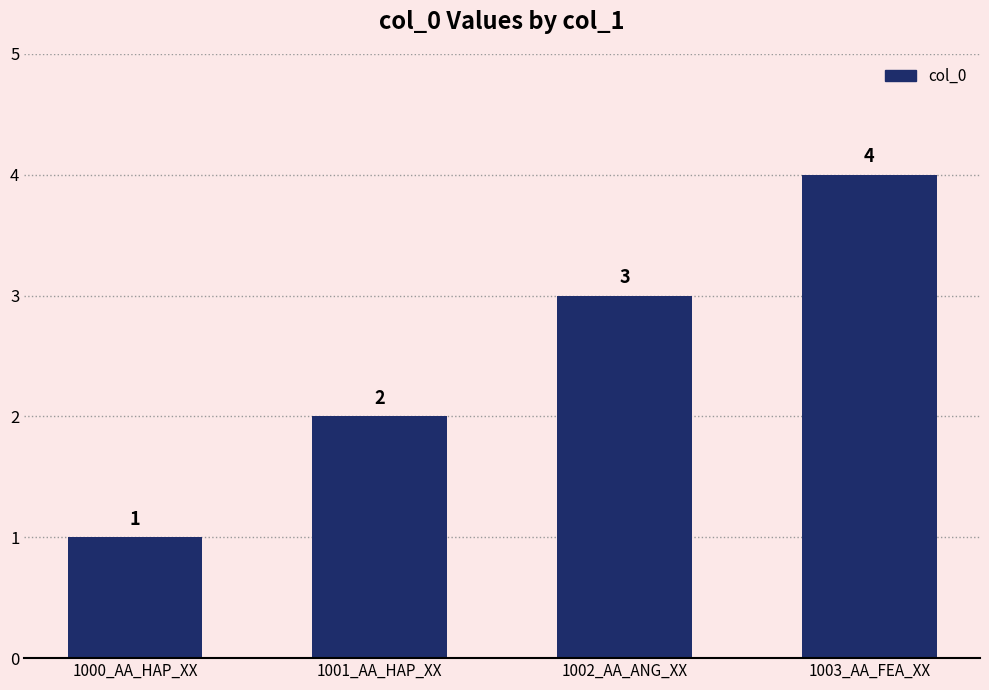

What is the minimum value shown in the chart?

1